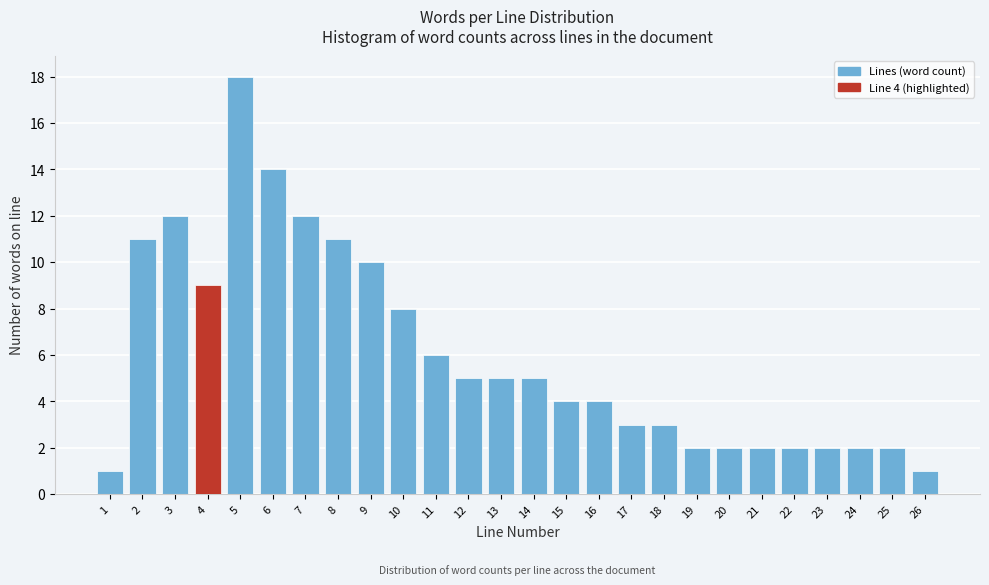

Reading left to right, list all the values displayed in this chart.

1=1	2=11	3=12	4=9	5=18	6=14	7=12	8=11	9=10	10=8	11=6	12=5	13=5	14=5	15=4	16=4	17=3	18=3	19=2	20=2	21=2	22=2	23=2	24=2	25=2	26=1